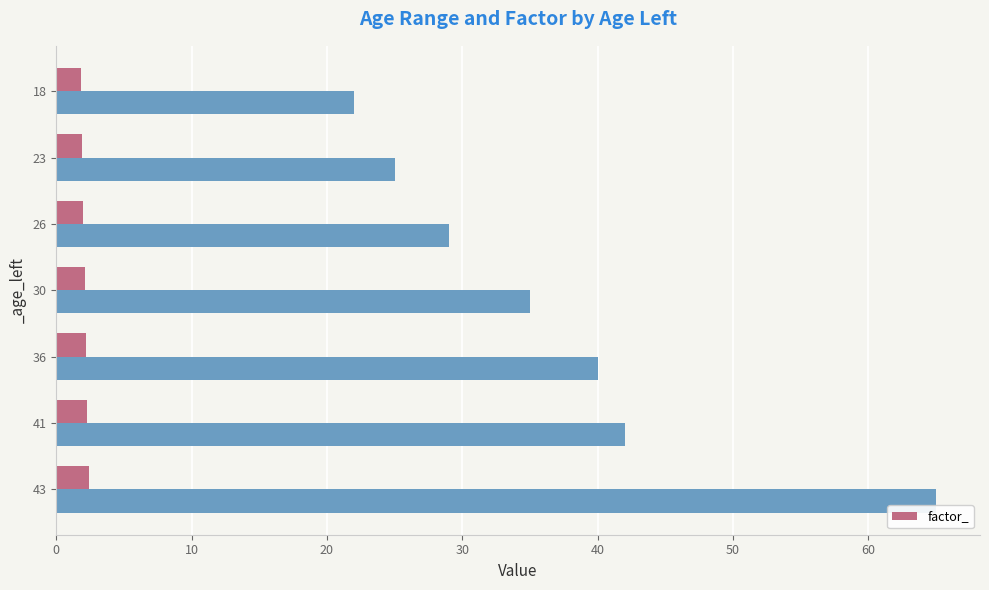

Are the bars horizontal?

Yes